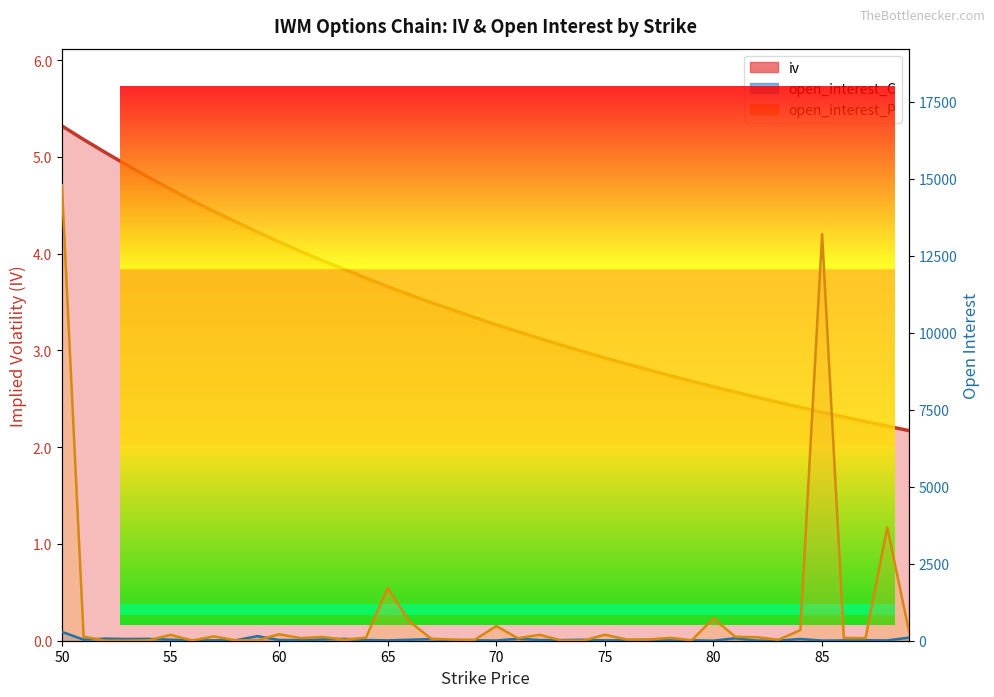

Which series has the largest range (max minus min)?

open_interest_P